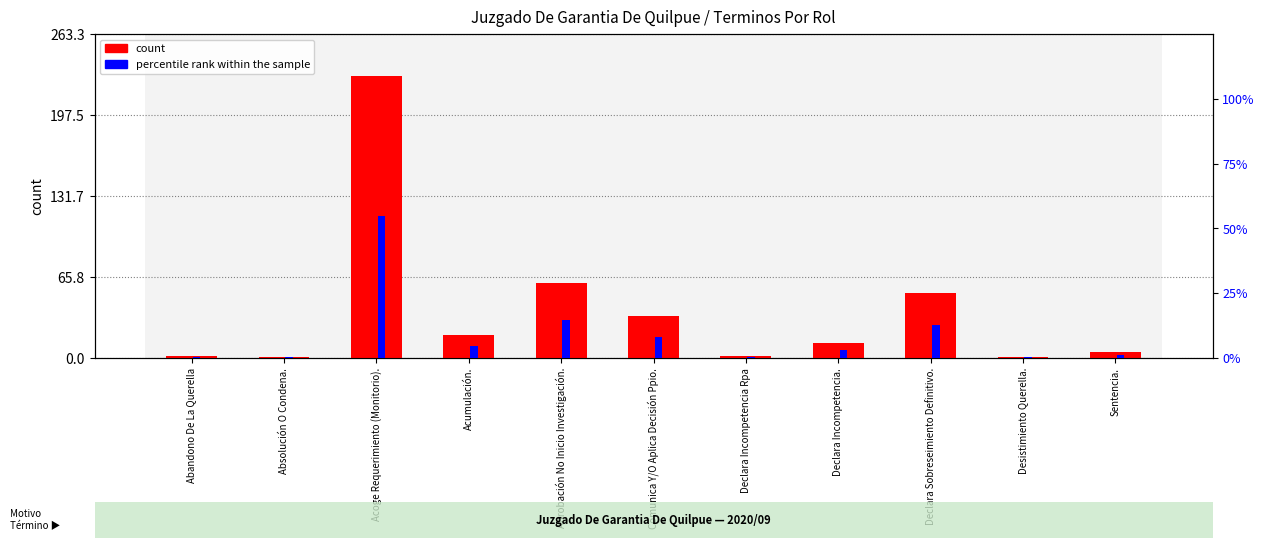

What is the spread (max minus min) of values at Absolución O Condena.?

0.8